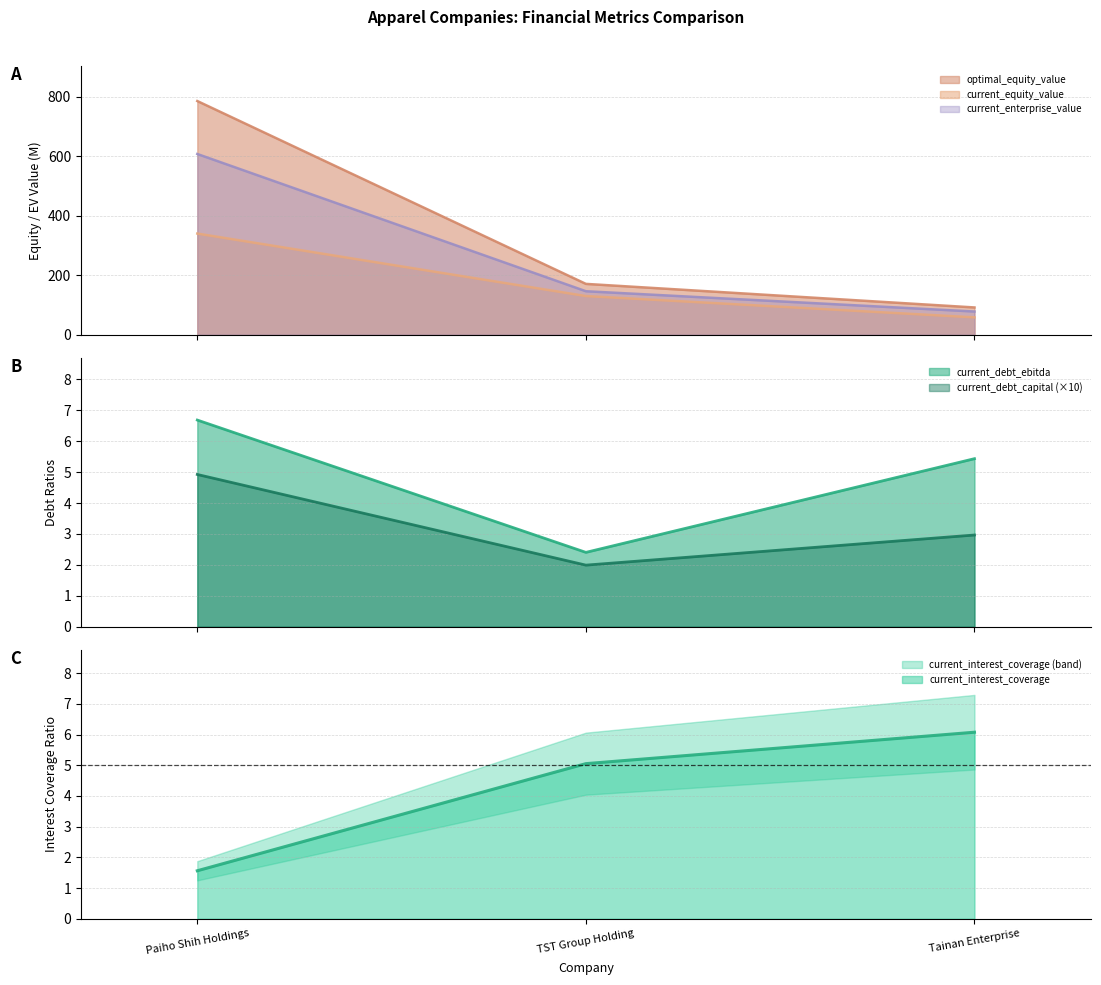

What position from the left is Paiho Shih Holdings?

1